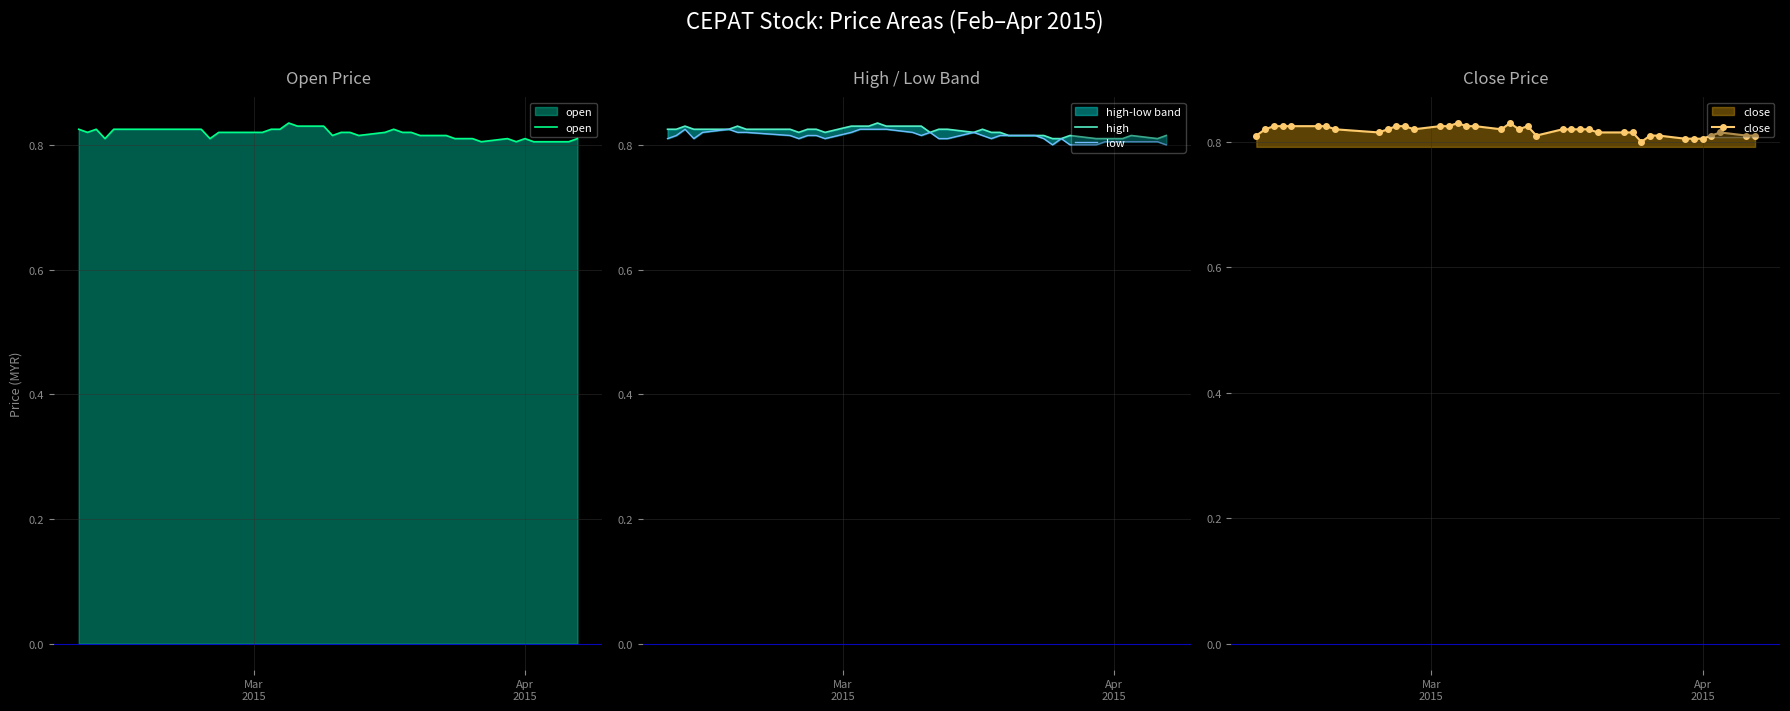

True or false: close and low cross at least once.

False